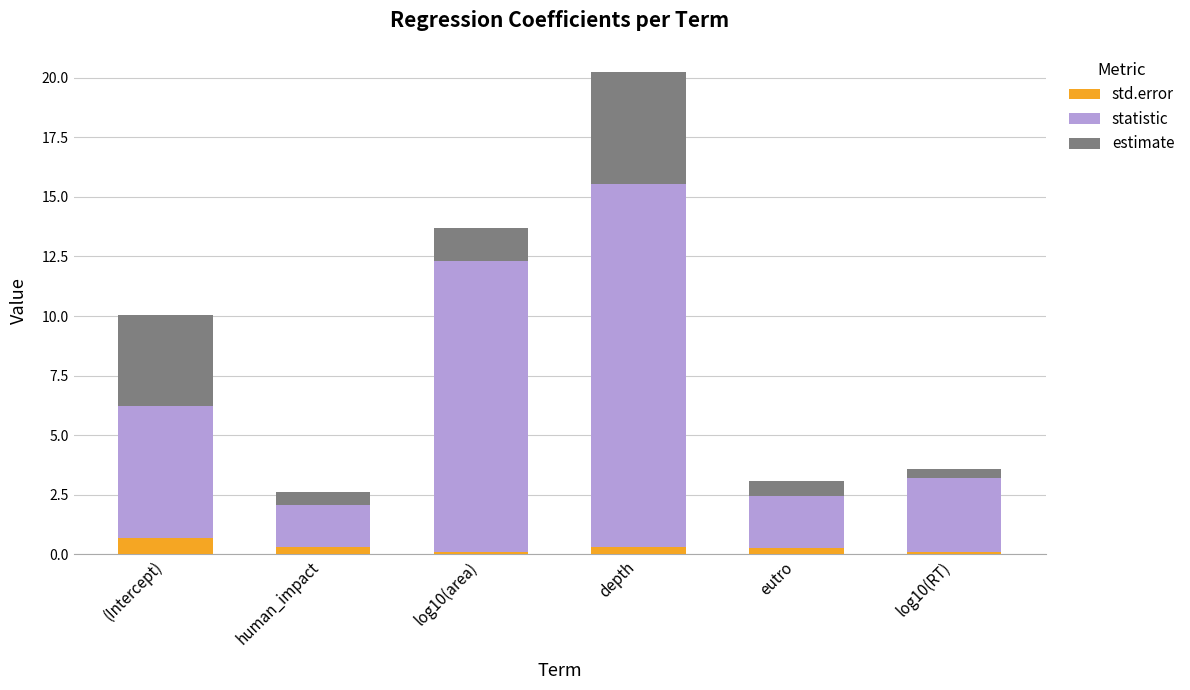

Count the number of data series in this chart.

3